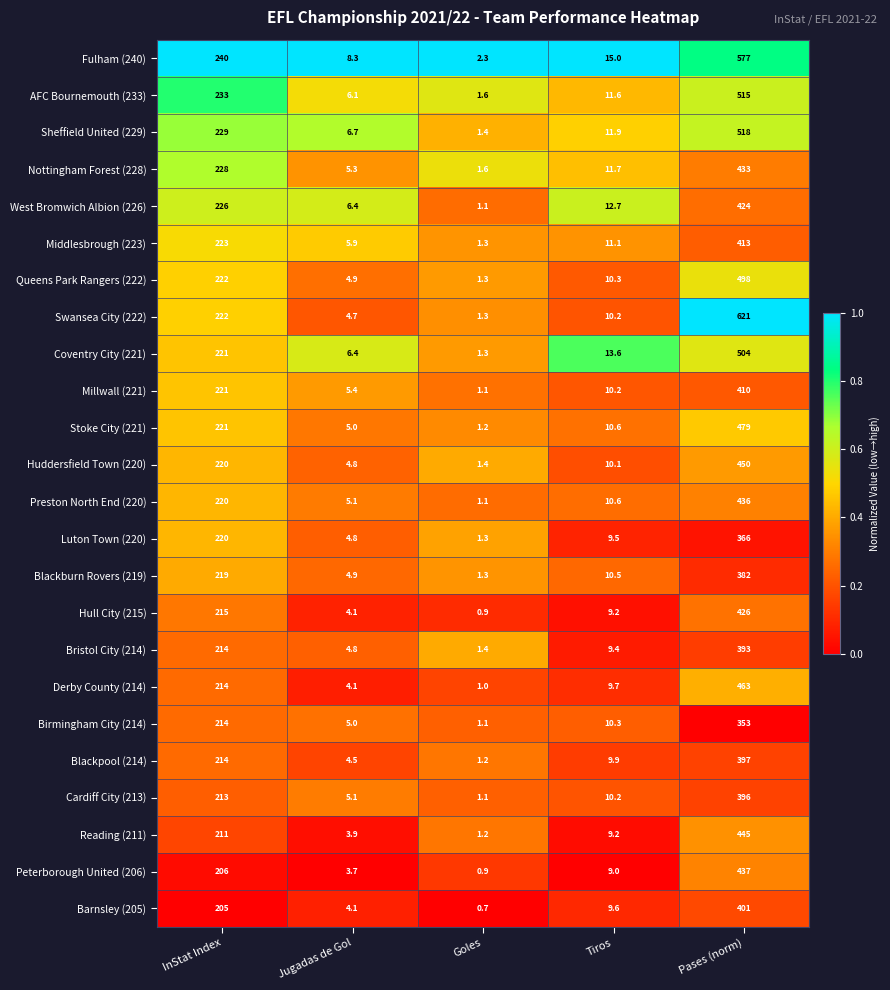

At which category is the sum across all series the highest?

Pases (norm)